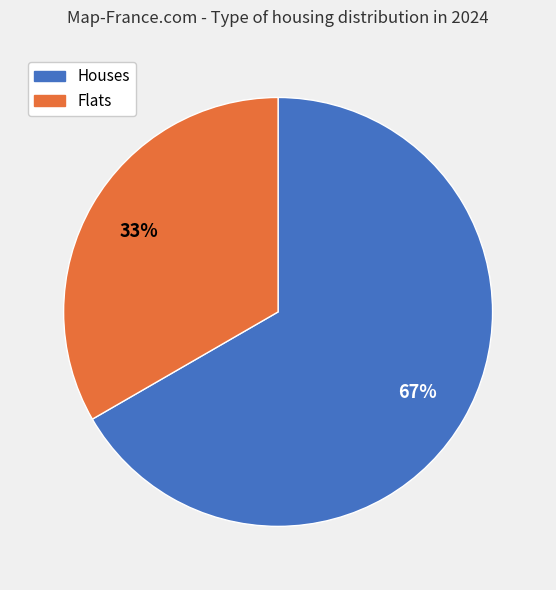

Does any single category account for the majority?

Yes